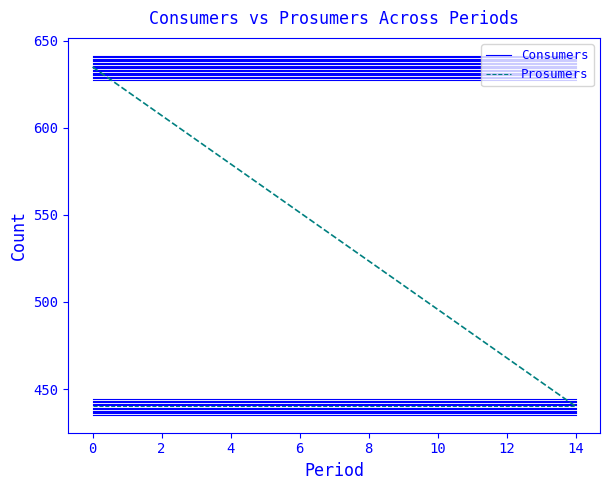

What are all the series names shown in the legend?

Consumers, Prosumers